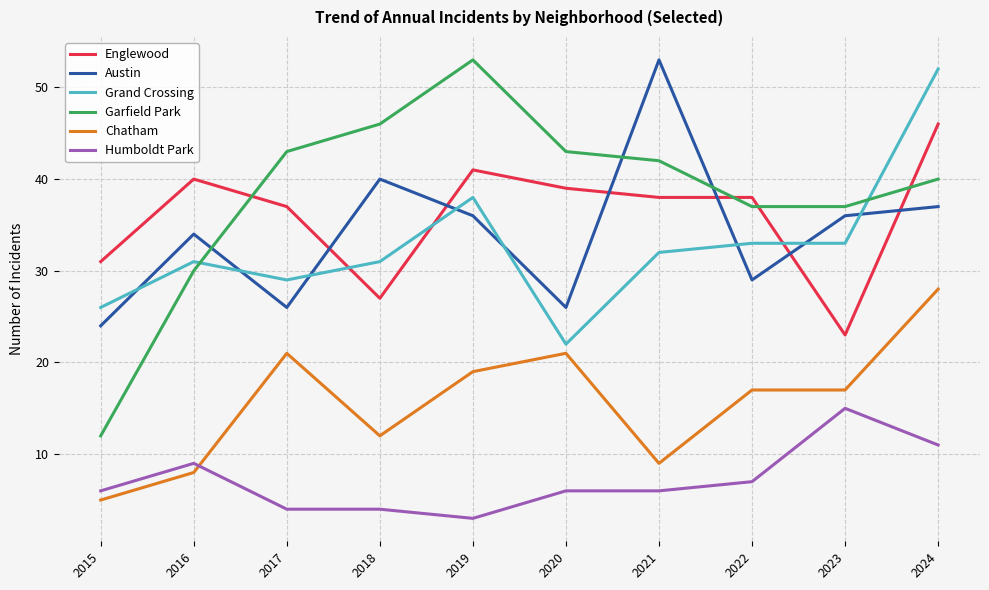

True or false: Englewood and Grand Crossing cross at least once.

True